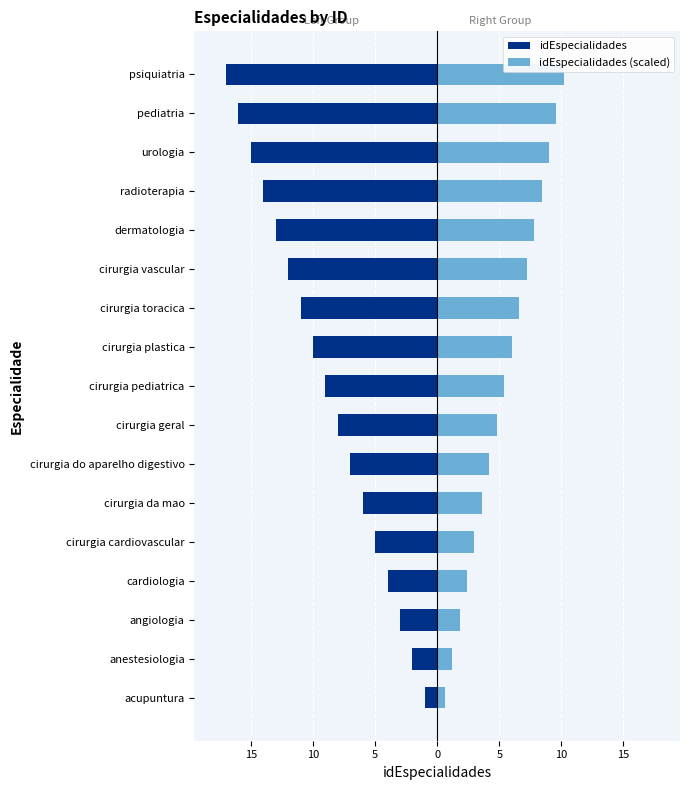

How many bars are there in each group?

2